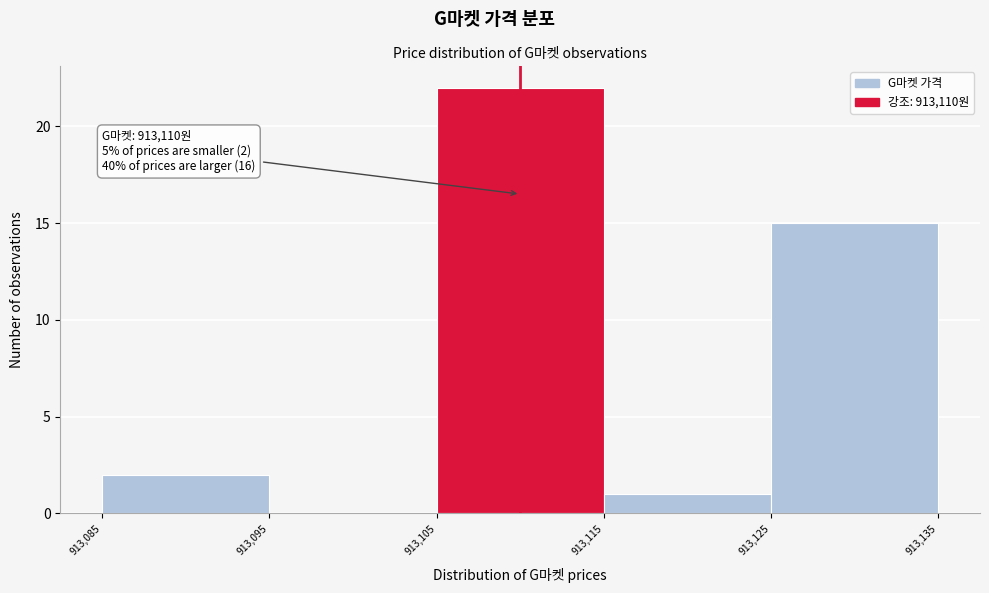

Which range on the x-axis has the tallest bar?

913,105 to 913,115